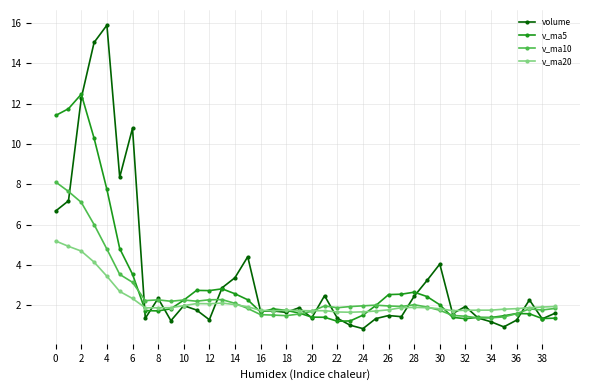

What is the highest value of the v_ma20 series?

5.2